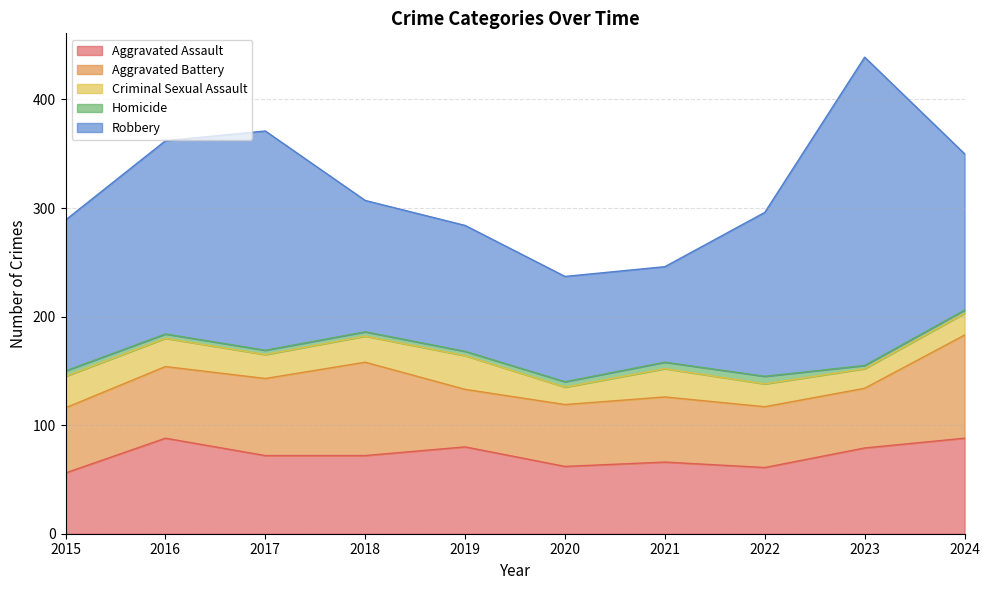

Which series has the largest range (max minus min)?

Robbery